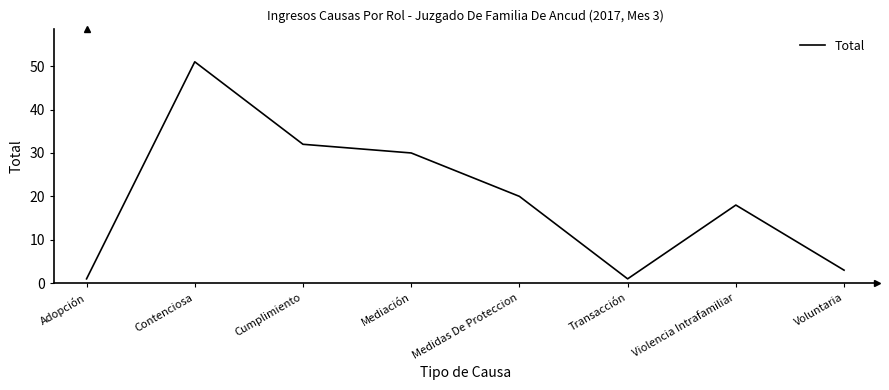

Where does the data first go above 20?

Contenciosa